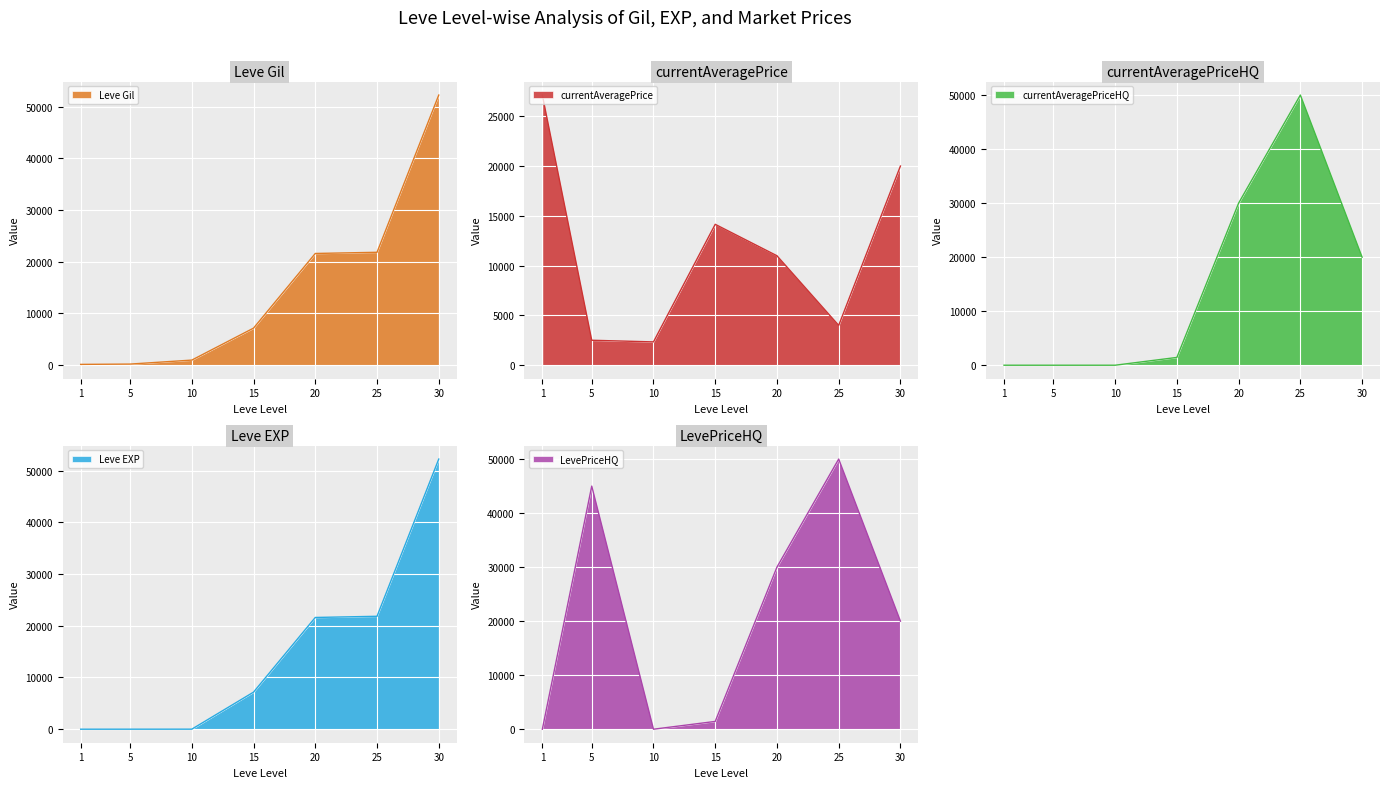

Reading left to right, extract all data points from this chart.

Leve Gil: 1=160	5=220	10=990	15=7170	20=21600	25=21830	30=52220
Leve EXP: 1=1	5=5	10=9	15=7170	20=21600	25=21830	30=52220
currentAveragePrice: 1=27128	5=2507	10=2342	15=14149	20=10992	25=4000	30=20000
currentAveragePriceHQ: 1=0	5=0	10=0	15=1443	20=30000	25=50001	30=20000
LevePriceHQ: 1=0	5=45000	10=0	15=1443	20=30000	25=50001	30=20000